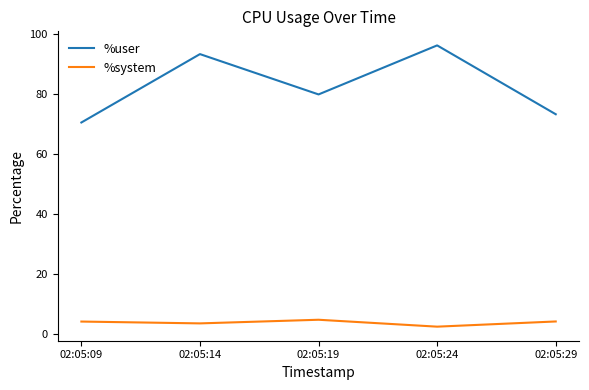

What is the sum of all %system values?

19.4